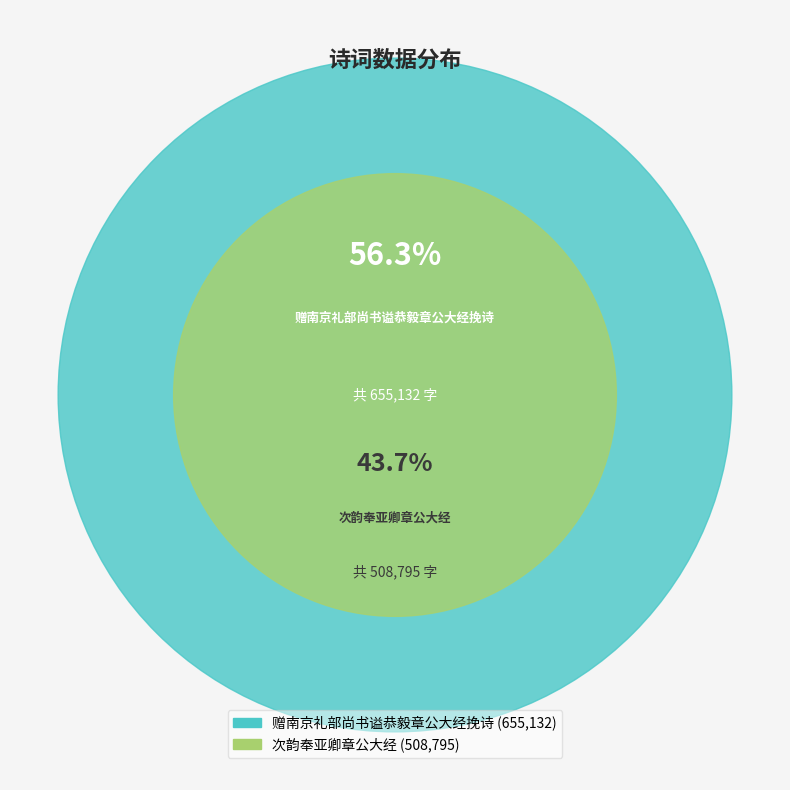

Is it true that 赠南京礼部尚书谥恭毅章公大经挽诗 is 69% of the pie?

False